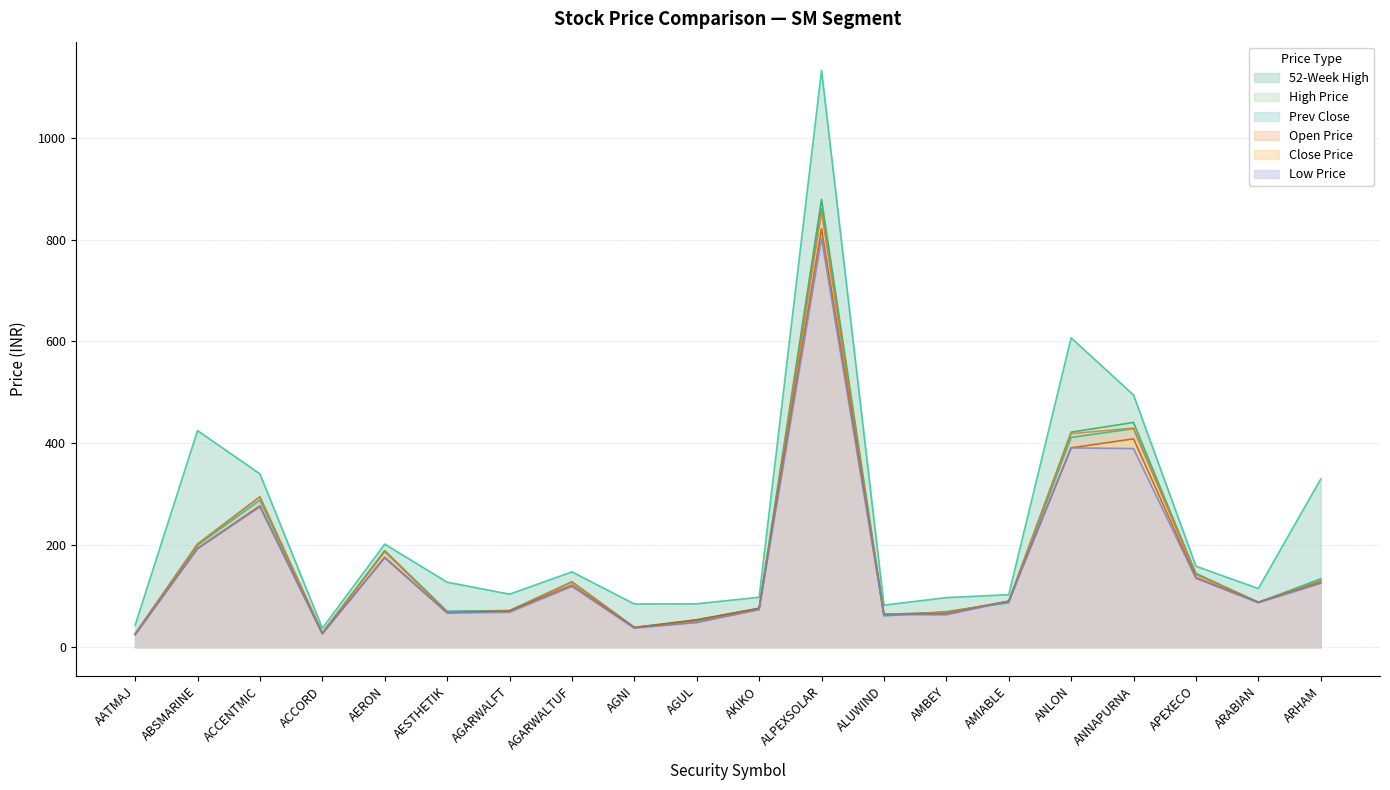

At which category does CLOSE_PRICE reach its first local valley?

ACCORD